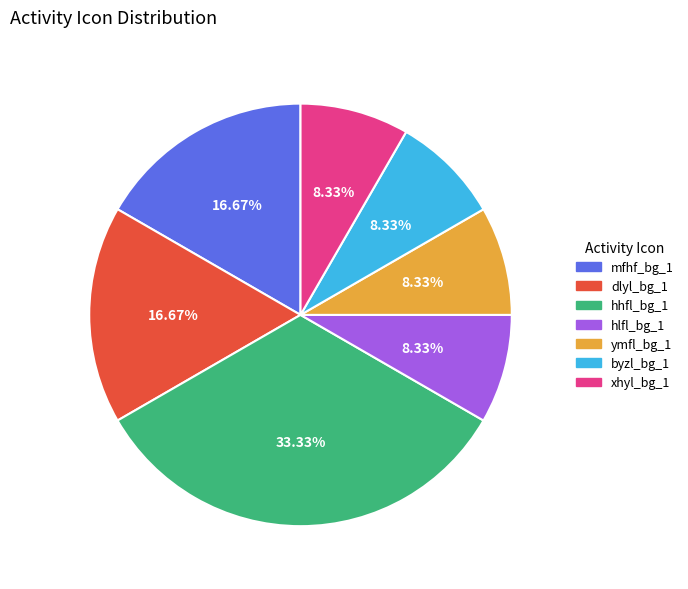

To the nearest percent, what is the average slice percentage?

14%